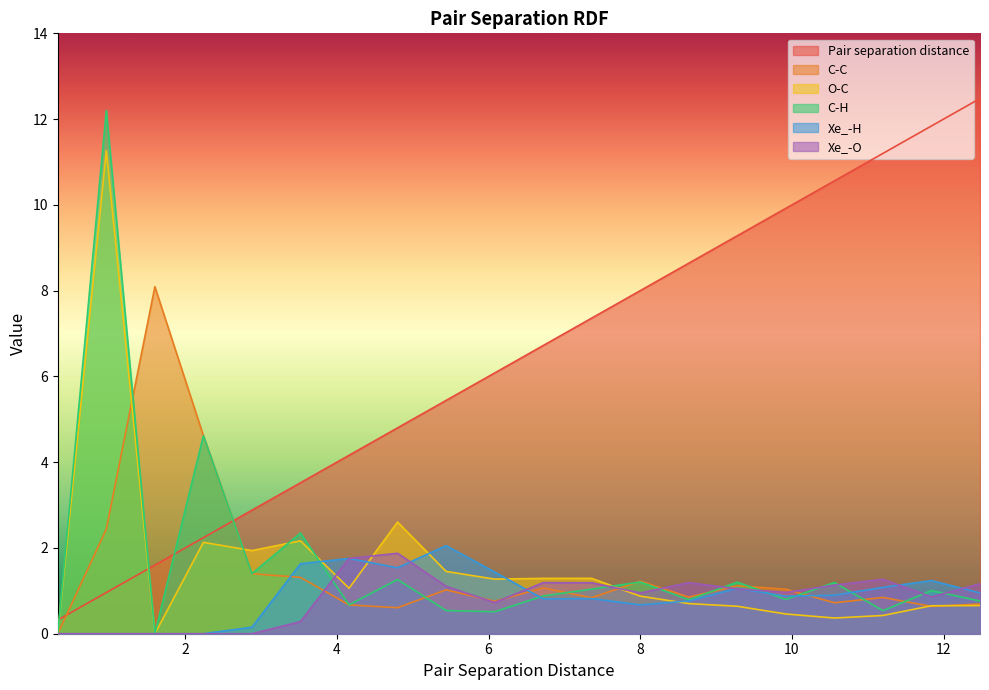

True or false: Pair separation distance and Xe_-O intersect in this chart.

False